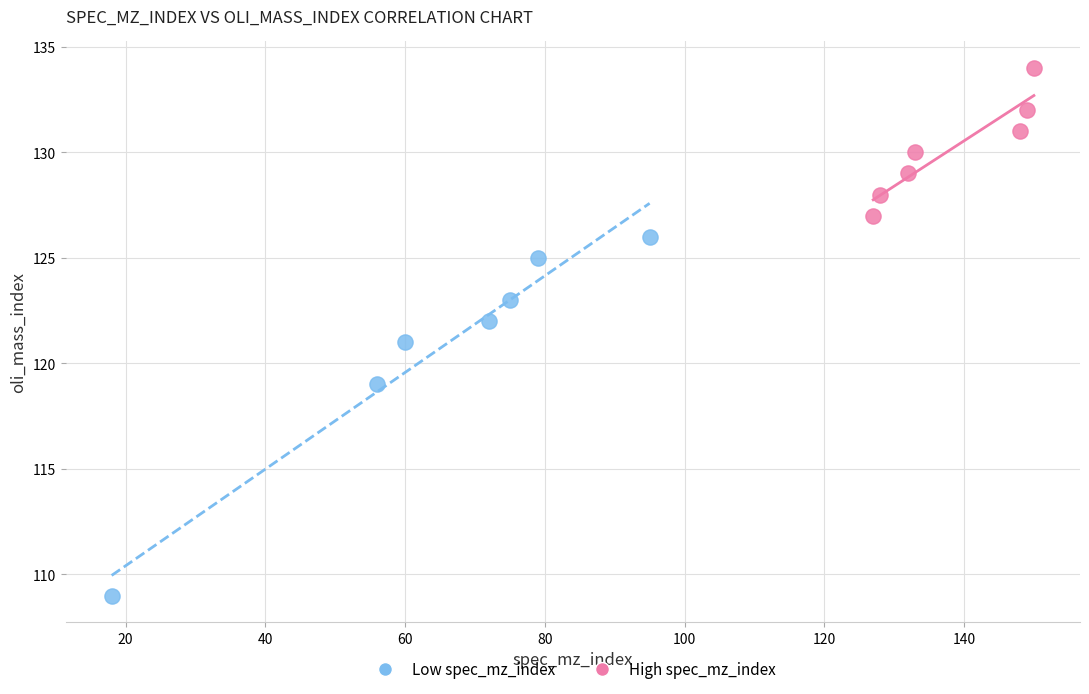

Which series reaches the minimum Y coordinate?

Low spec_mz_index